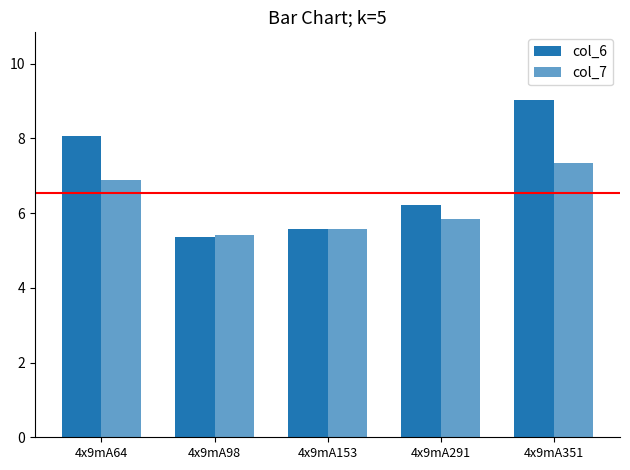

How many series are shown in this chart?

2